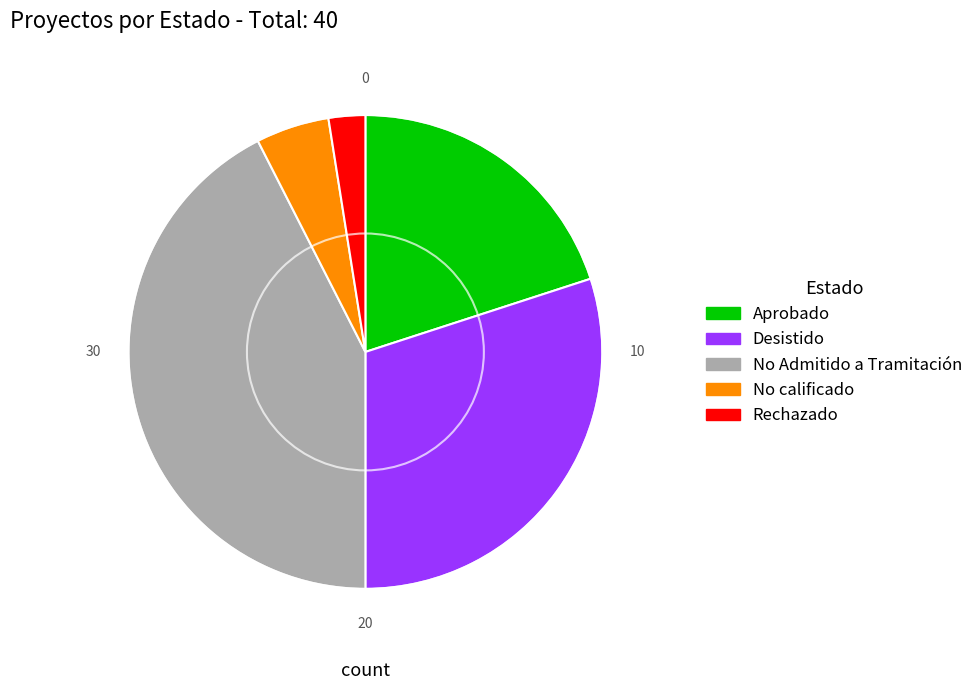

Is it true that Rechazado is 15% of the pie?

False